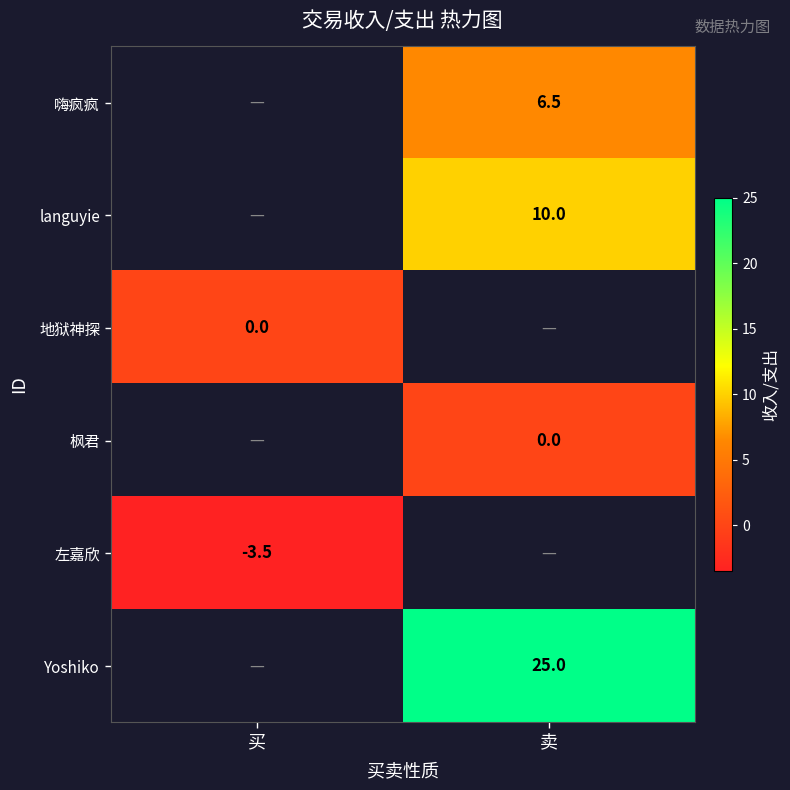

The value of languyie at 卖 is 10.0. True or false?

True